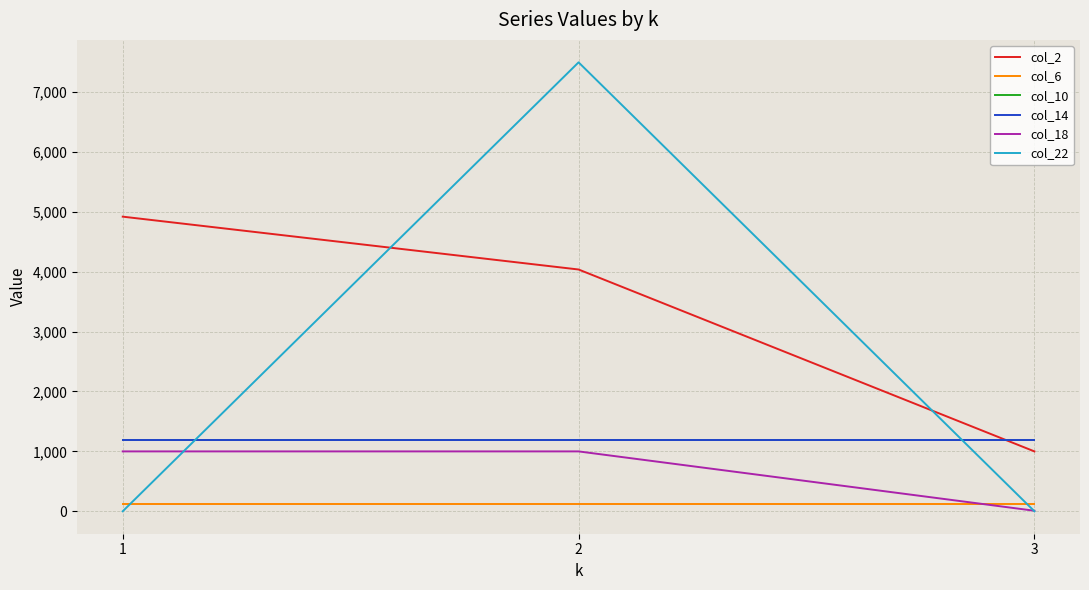

At how many categories does at least one series exceed 7363?

1